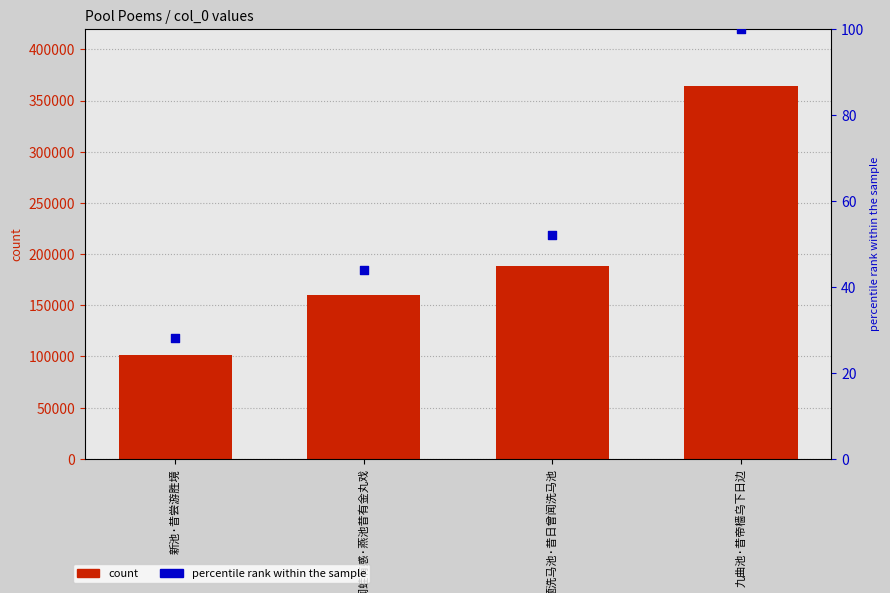

Which series has the largest Y range (max minus min)?

count